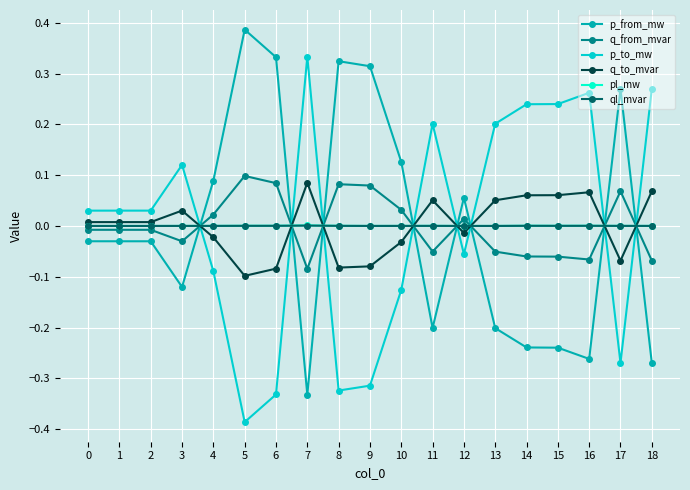

Which label corresponds to the largest value in the chart?

5